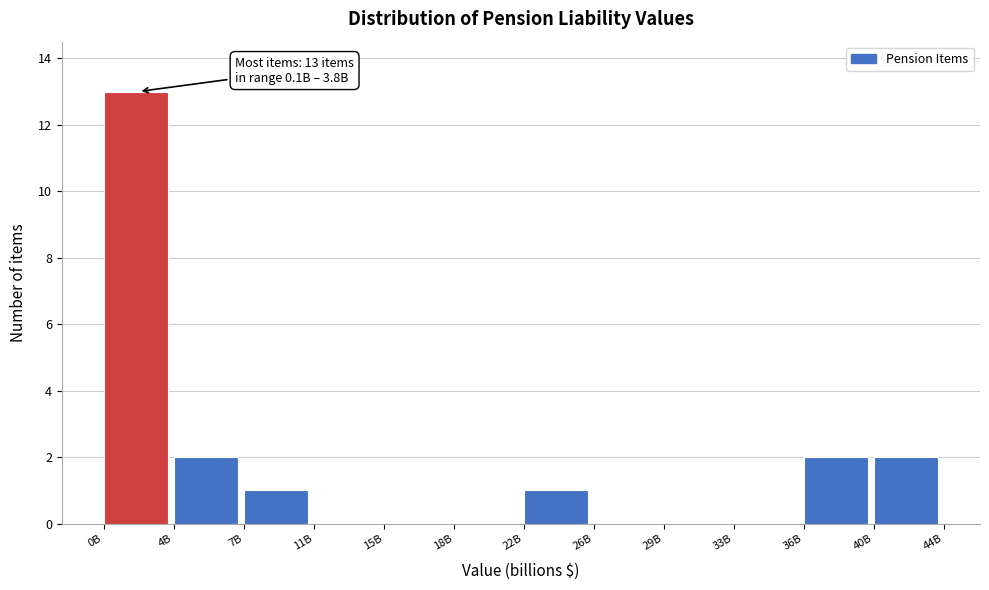

Reading right to left, transcribe all the data shown in this chart.

40B=2	36B=2	33B=0	29B=0	26B=0	22B=1	18B=0	15B=0	11B=0	7B=1	4B=2	0B=13